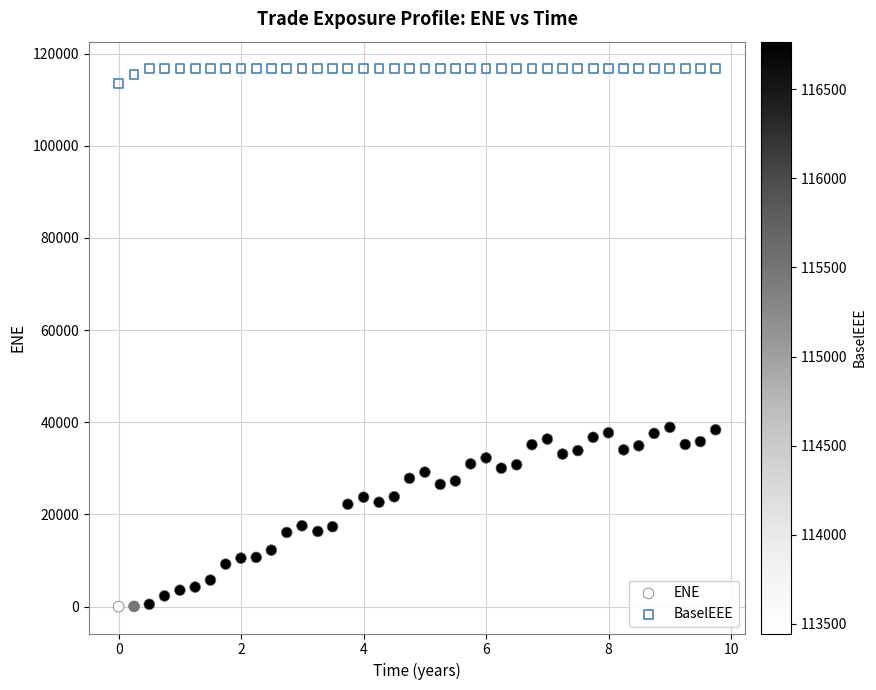

Which series has the widest spread of Y values?

ENE